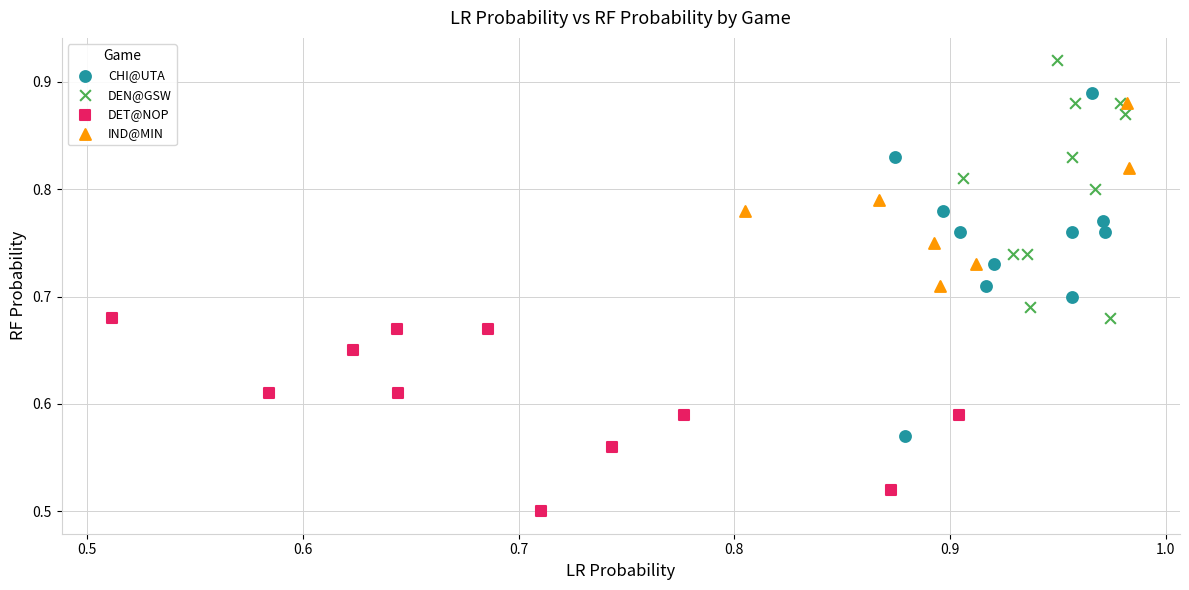

Which series reaches the maximum Y coordinate?

DEN@GSW